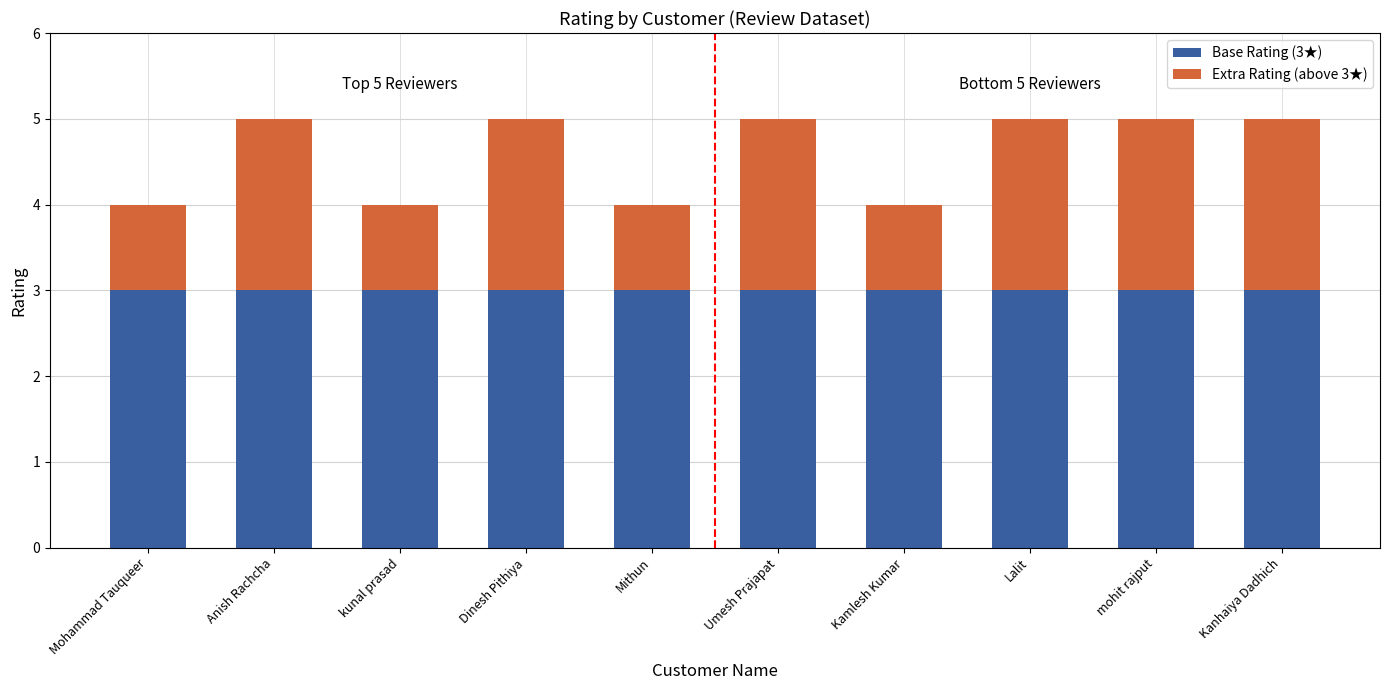

Reading right to left, what are the values for Base Rating (3★)?

Kanhaiya Dadhich=3	mohit rajput=3	Lalit=3	Kamlesh Kumar=3	Umesh Prajapat=3	Mithun=3	Dinesh Pithiya=3	kunal prasad=3	Anish Rachcha=3	Mohammad Tauqueer=3